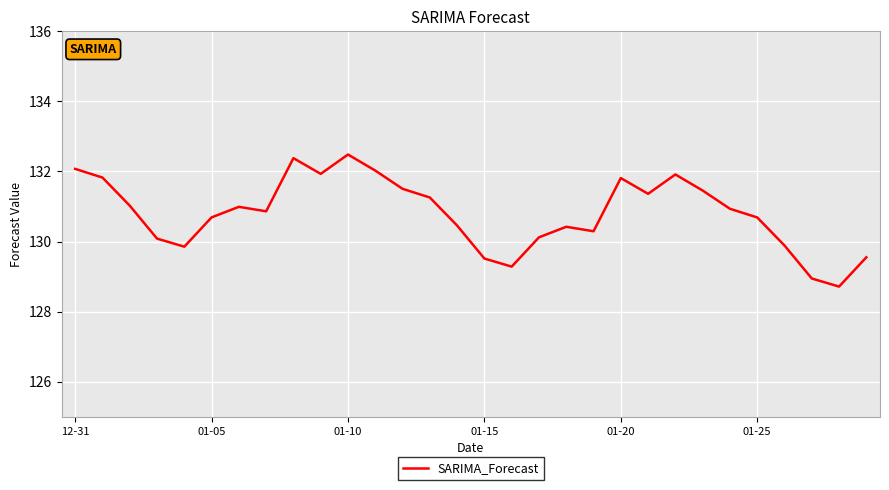

How many interior local valleys (lower than both neighbors) does the data have?

7